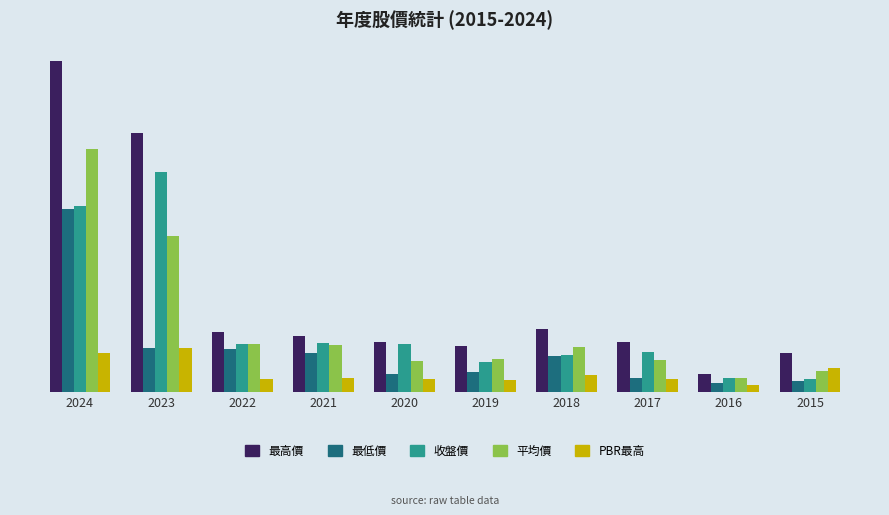

What is the value of the PBR最高 bar at the 9th from the left?

0.9